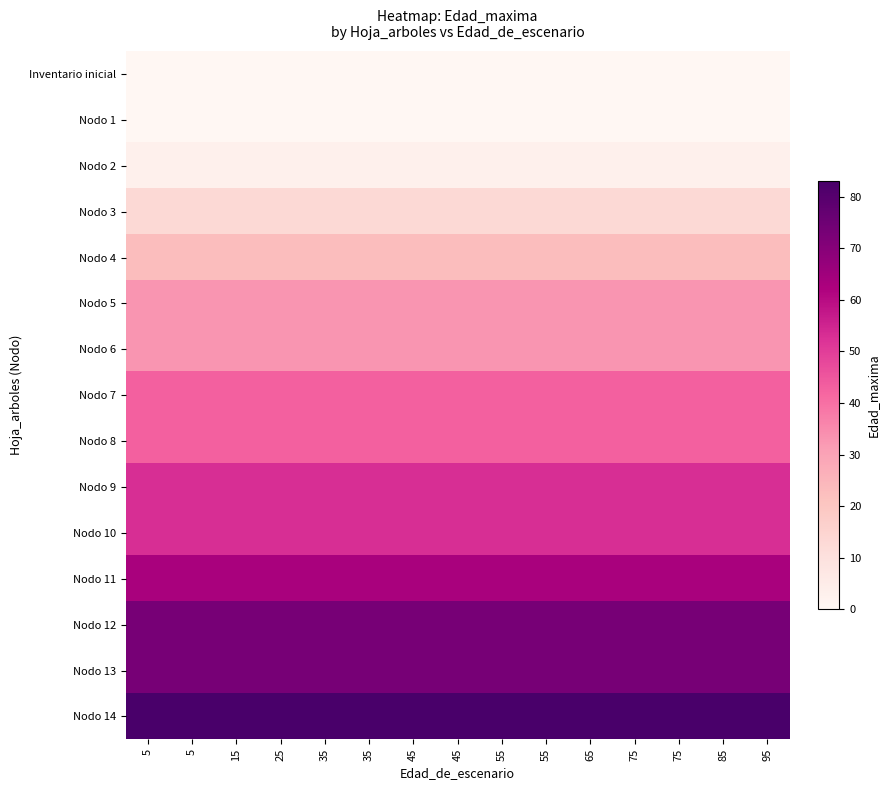

Which series has the largest total across all categories?

Nodo 14